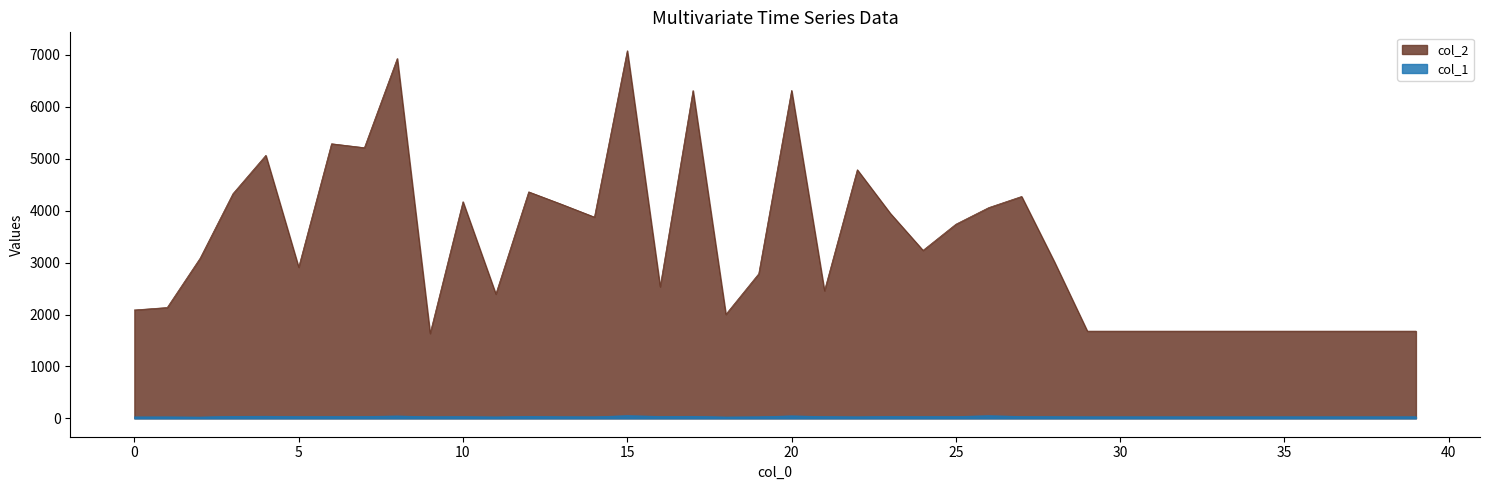

True or false: col_2 and col_1 intersect in this chart.

False